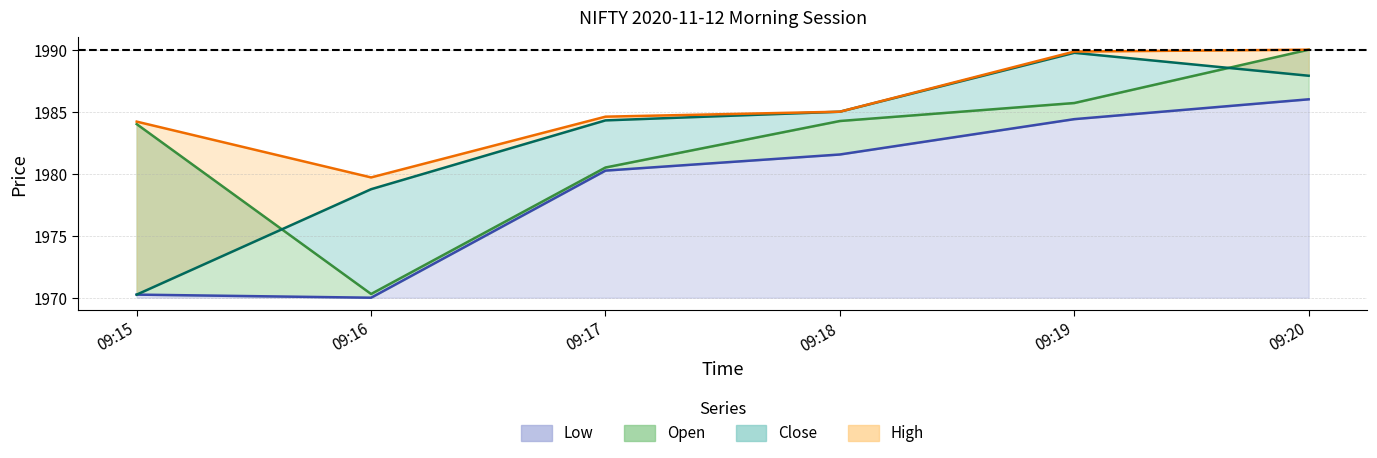

At 09:19, list the series in order from smallest to largest.

Low, Open, Close, High